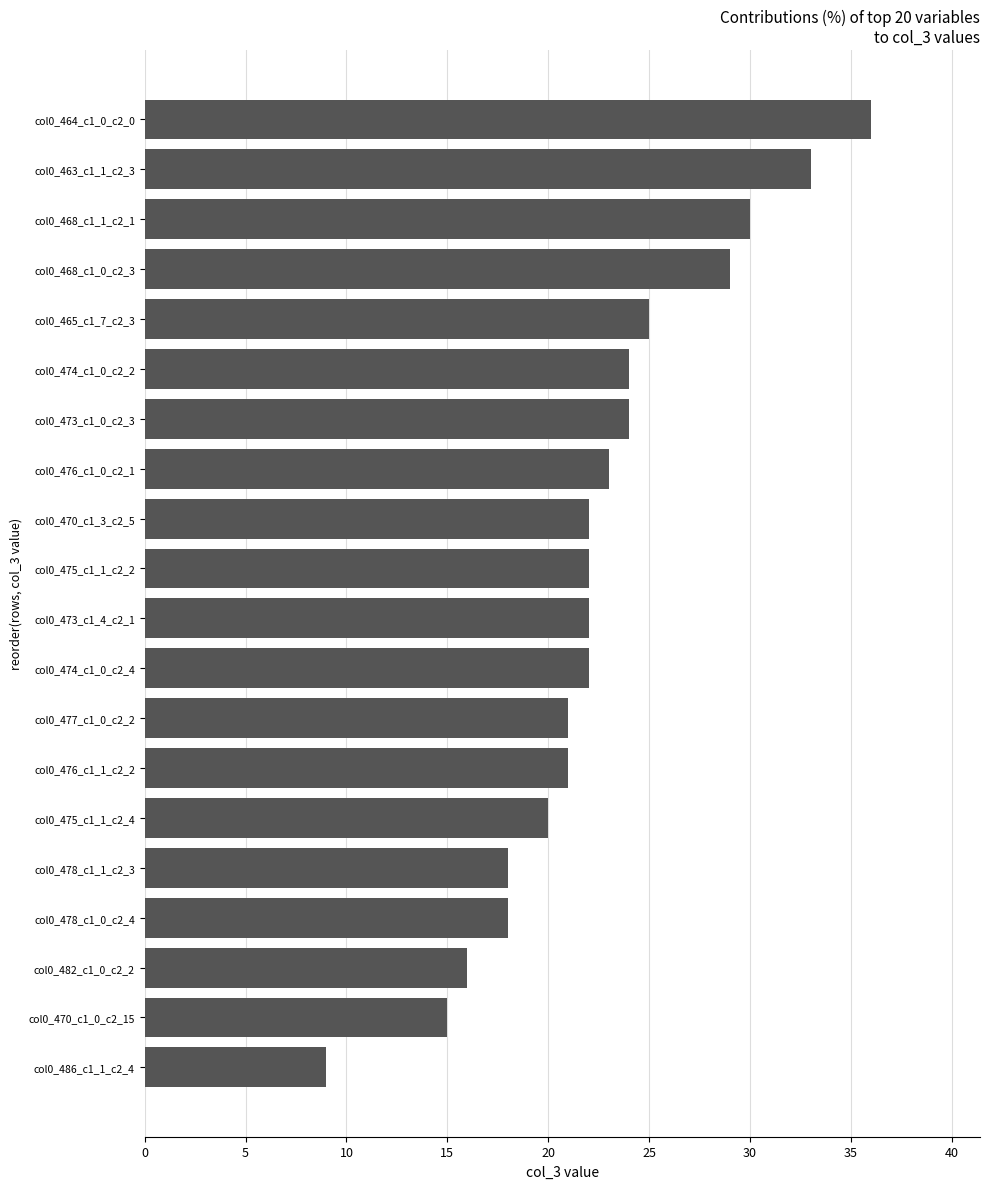

What is the smallest value displayed?

9